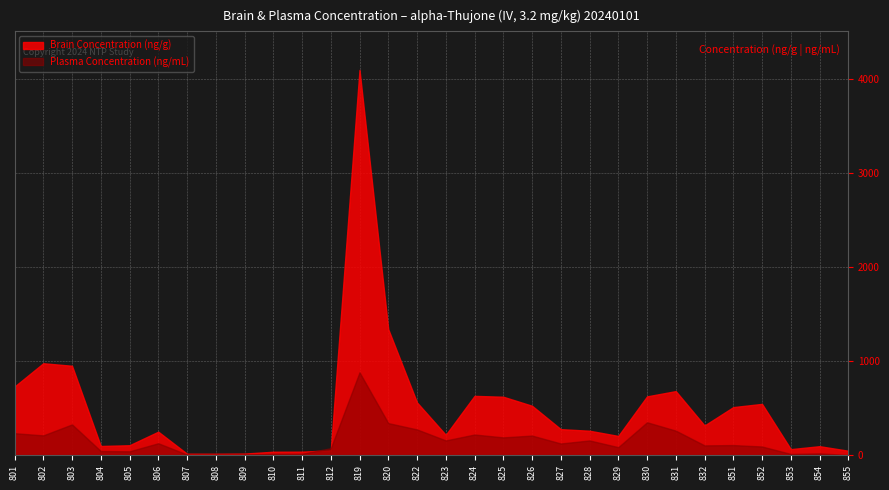

True or false: Brain Concentration (ng/g) has a value of 177.4 at 805.

False